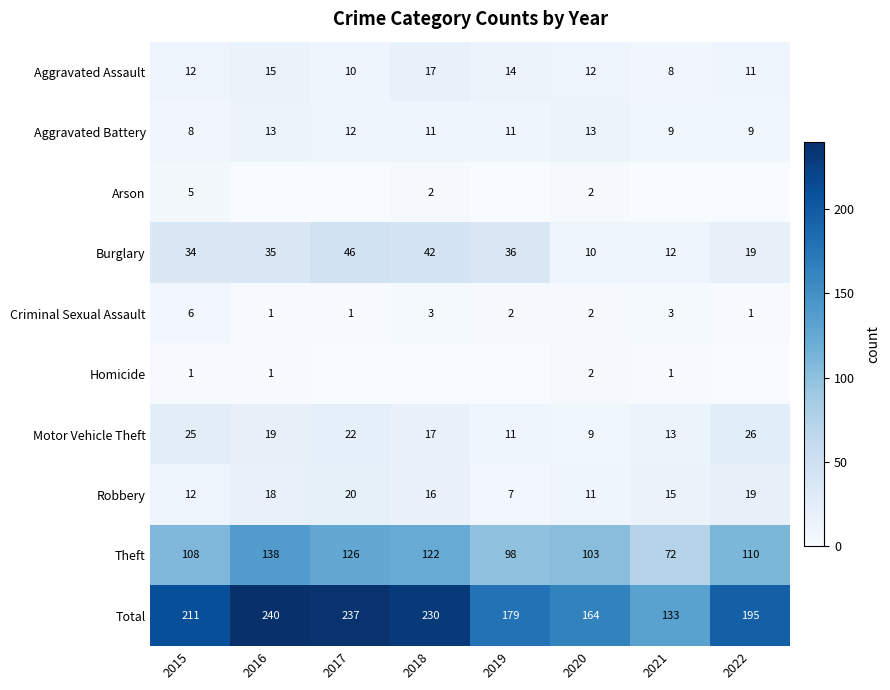

True or false: Theft has a value of 103 at 2020.

True